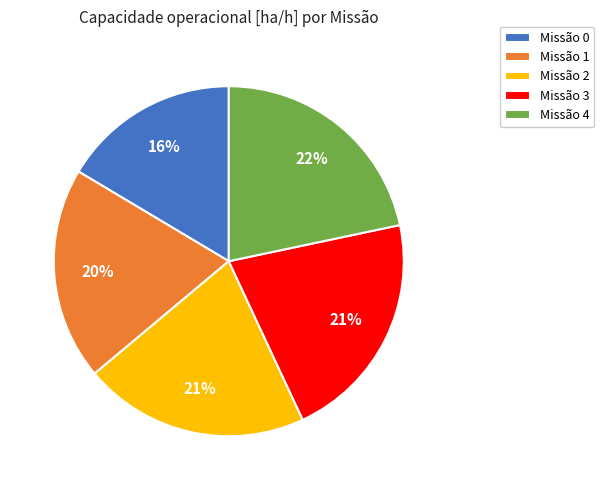

What is the smallest slice in the pie chart?

Missão 0